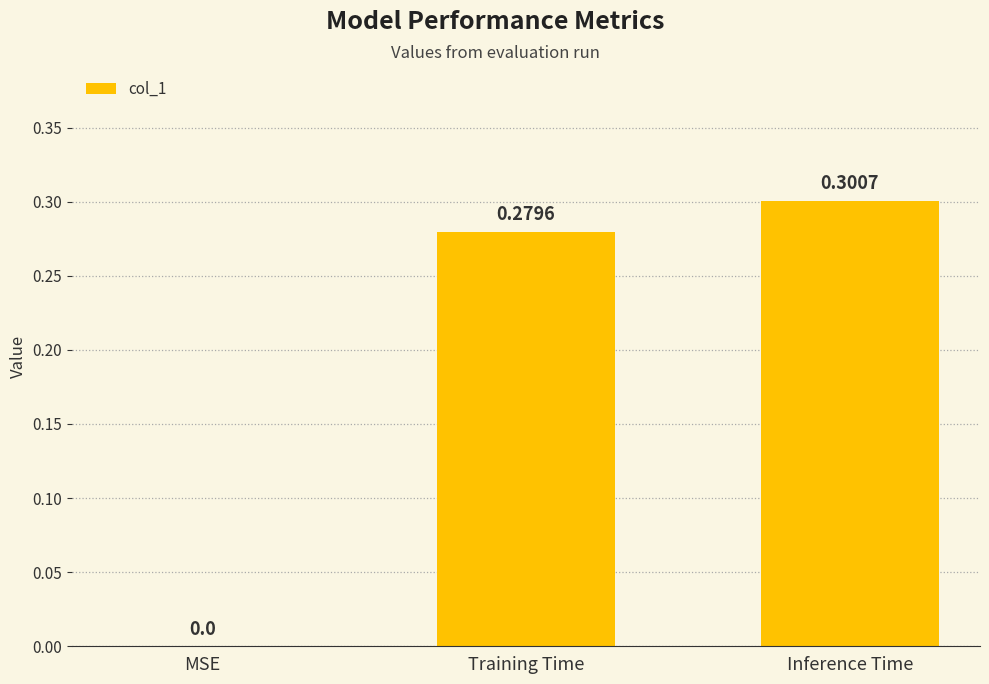

Are the bars horizontal?

No